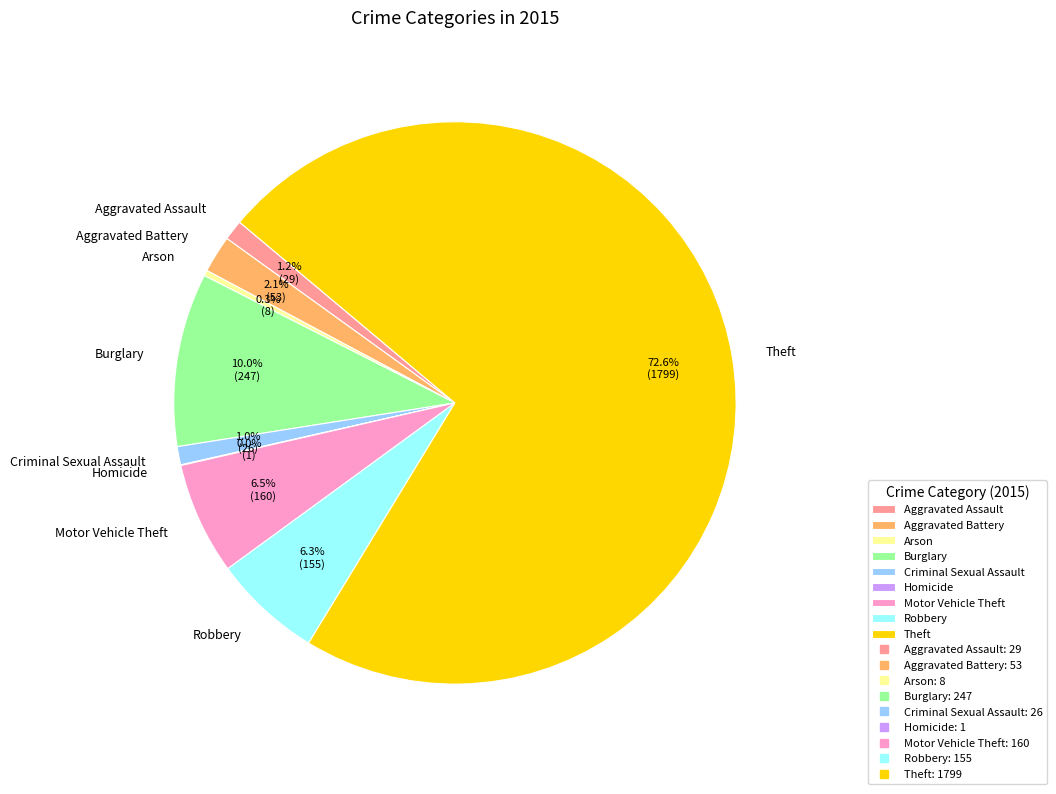

Approximately how many times larger is the value at Motor Vehicle Theft compared to Arson?

20.0